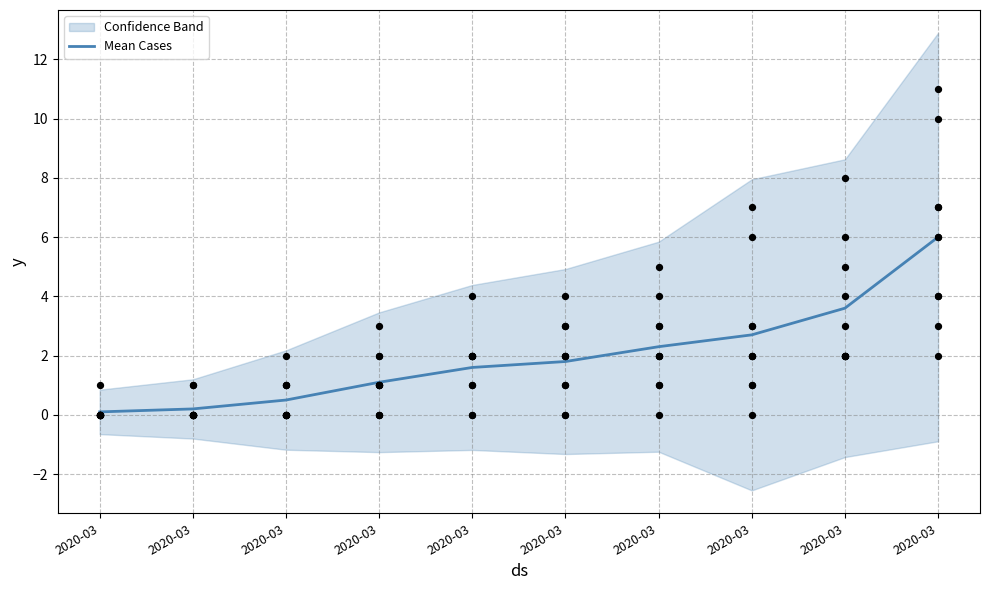

What is the change in value from 2020-03 to 2020-03?

+0.4